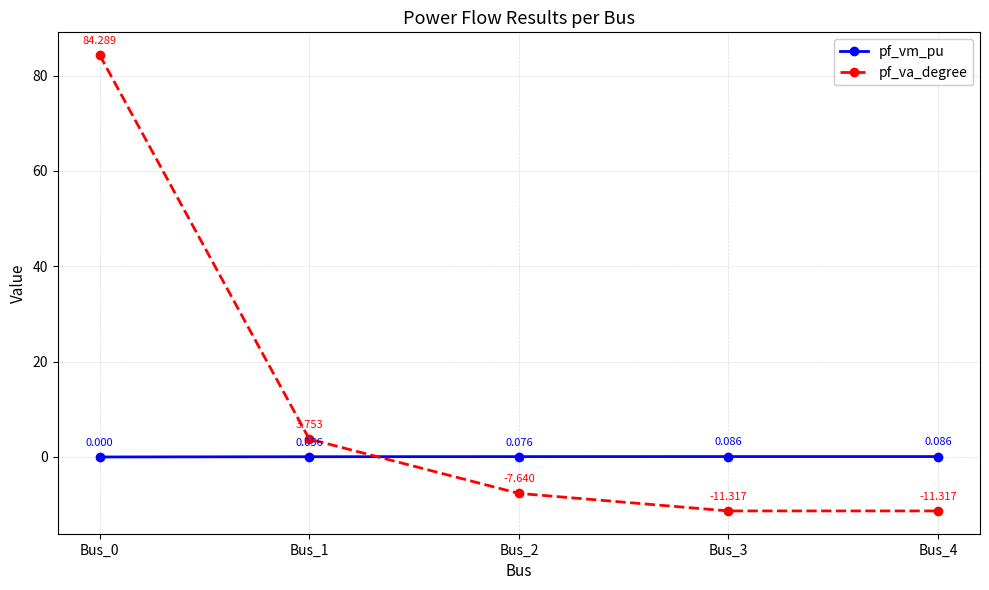

What is the difference between the pf_va_degree values at Bus_2 and Bus_4?

3.7